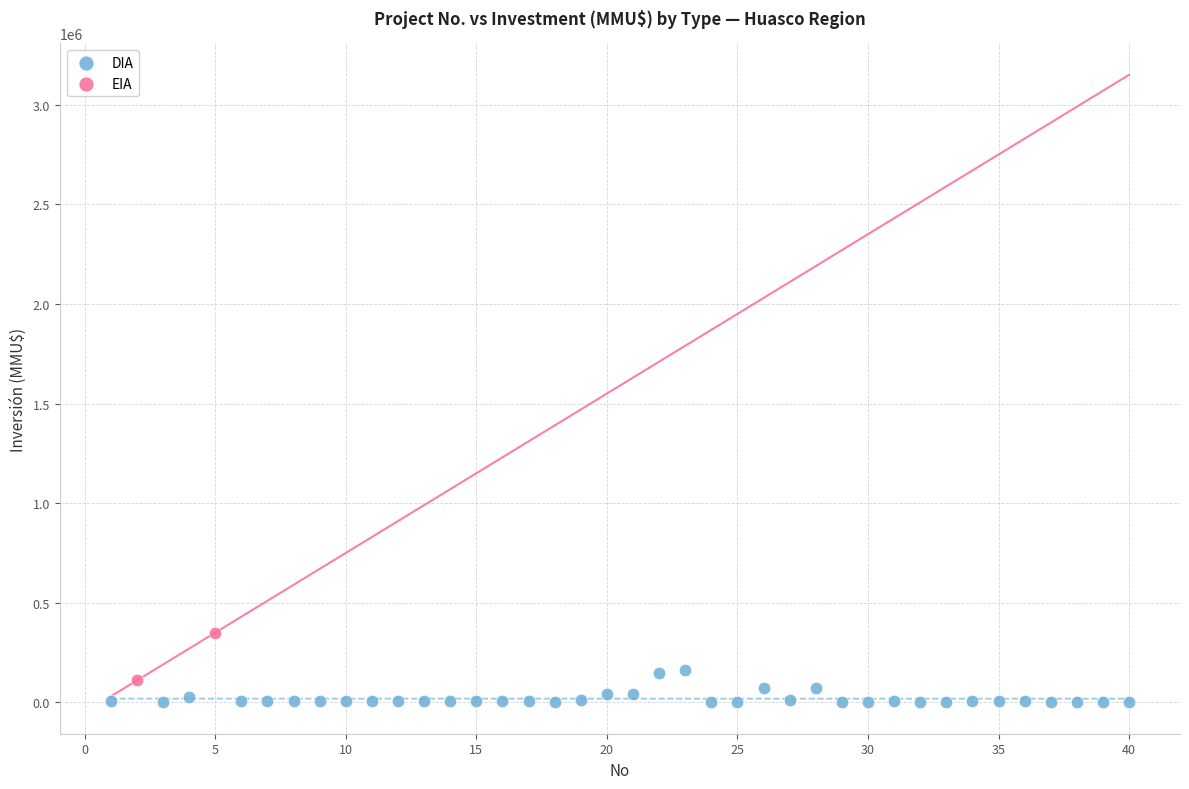

What are all the series names shown in the legend?

DIA, EIA